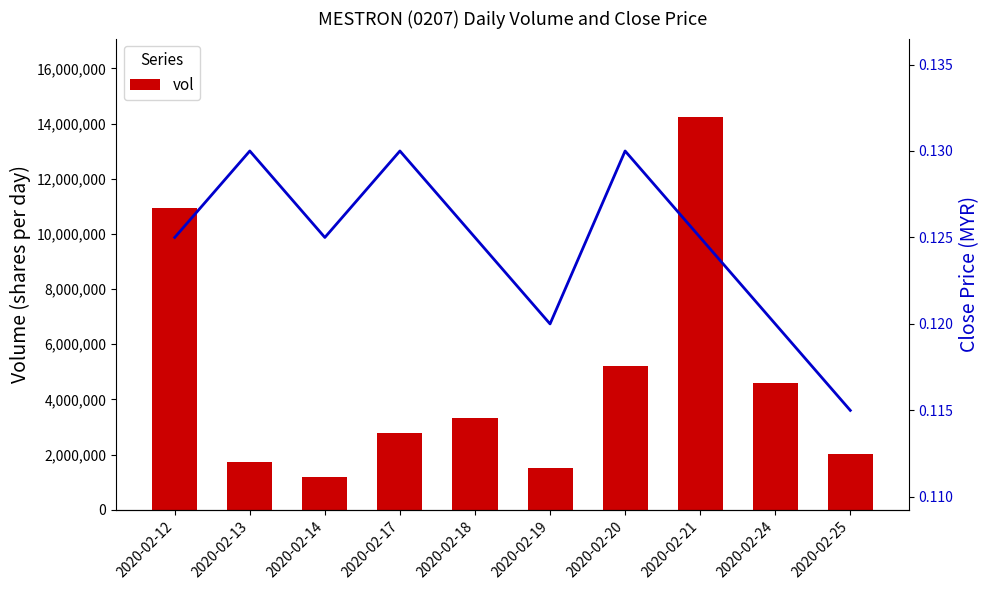

How many values in the vol series exceed 3322900?

4